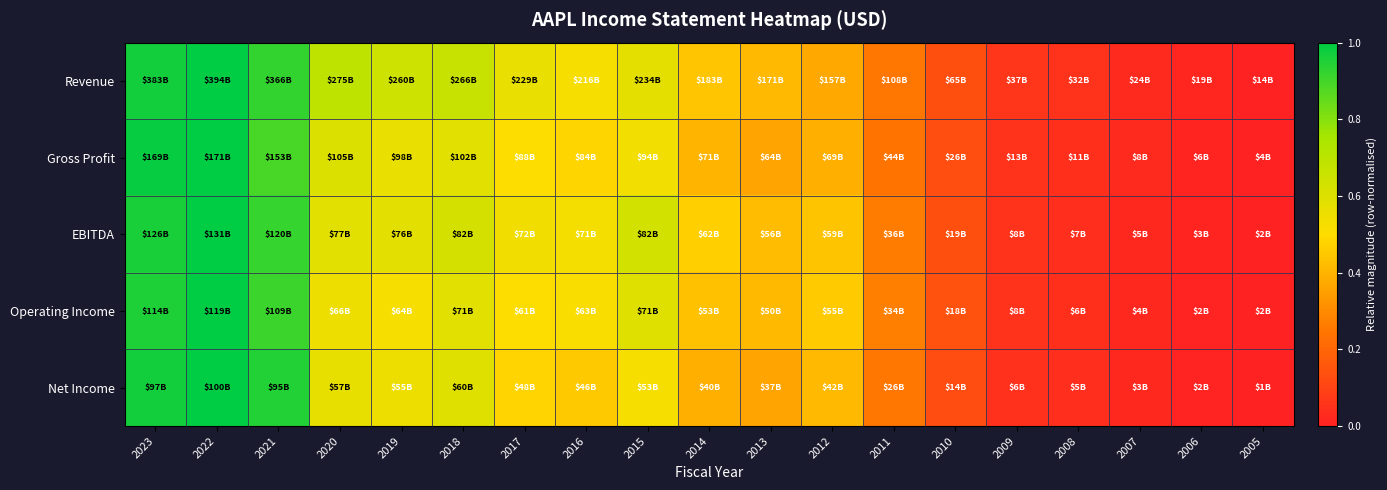

Reading left to right, what are all the values shown in this chart?

Revenue: 2023=1.0	2022=1.0	2021=0.9	2020=0.7	2019=0.6	2018=0.7	2017=0.6	2016=0.5	2015=0.6	2014=0.4	2013=0.4	2012=0.4	2011=0.2	2010=0.1	2009=0.1	2008=0.0	2007=0.0	2006=0.0	2005=0.0
Gross Profit: 2023=1.0	2022=1.0	2021=0.9	2020=0.6	2019=0.6	2018=0.6	2017=0.5	2016=0.5	2015=0.5	2014=0.4	2013=0.4	2012=0.4	2011=0.2	2010=0.1	2009=0.1	2008=0.0	2007=0.0	2006=0.0	2005=0.0
EBITDA: 2023=1.0	2022=1.0	2021=0.9	2020=0.6	2019=0.6	2018=0.6	2017=0.5	2016=0.5	2015=0.6	2014=0.5	2013=0.4	2012=0.4	2011=0.3	2010=0.1	2009=0.1	2008=0.0	2007=0.0	2006=0.0	2005=0.0
Operating Income: 2023=1.0	2022=1.0	2021=0.9	2020=0.5	2019=0.5	2018=0.6	2017=0.5	2016=0.5	2015=0.6	2014=0.4	2013=0.4	2012=0.5	2011=0.3	2010=0.1	2009=0.1	2008=0.0	2007=0.0	2006=0.0	2005=0.0
Net Income: 2023=1.0	2022=1.0	2021=0.9	2020=0.6	2019=0.5	2018=0.6	2017=0.5	2016=0.5	2015=0.5	2014=0.4	2013=0.4	2012=0.4	2011=0.2	2010=0.1	2009=0.0	2008=0.0	2007=0.0	2006=0.0	2005=0.0